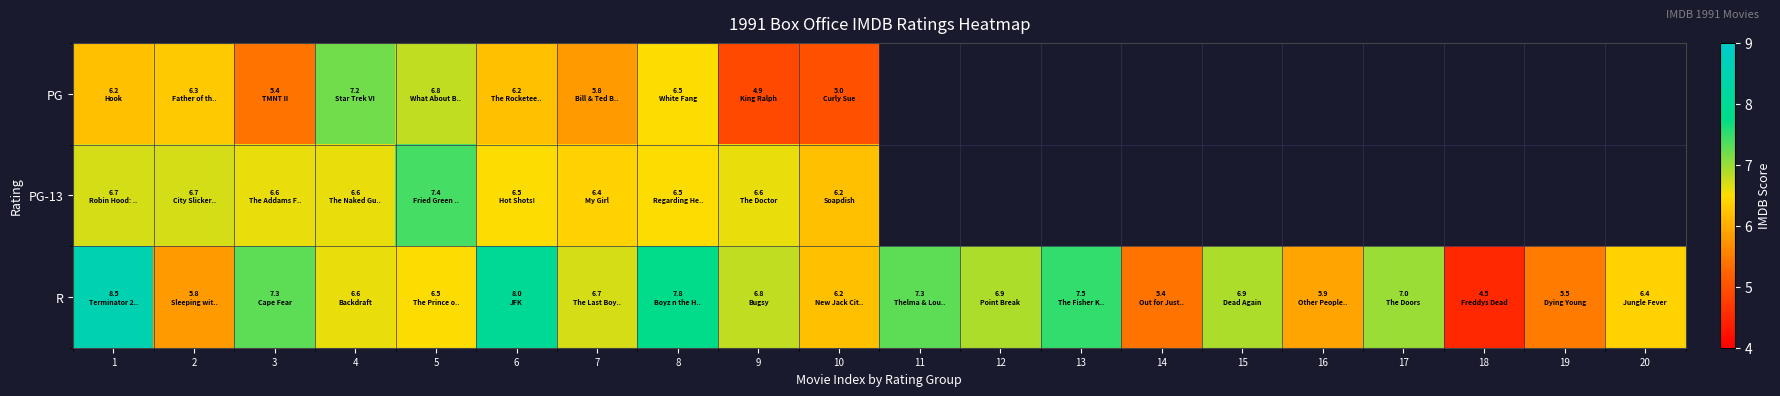

Rank the series by their maximum value, from lowest to highest.

PG, PG-13, R